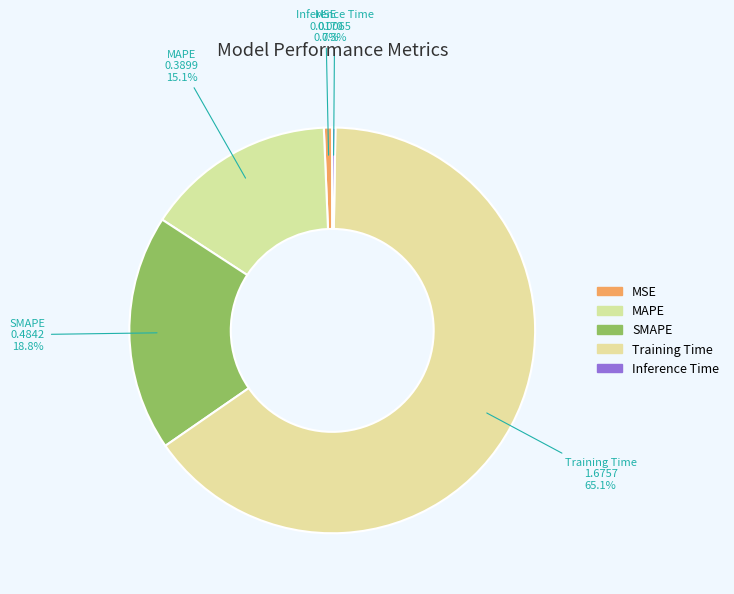

How many segments does this pie chart have?

5